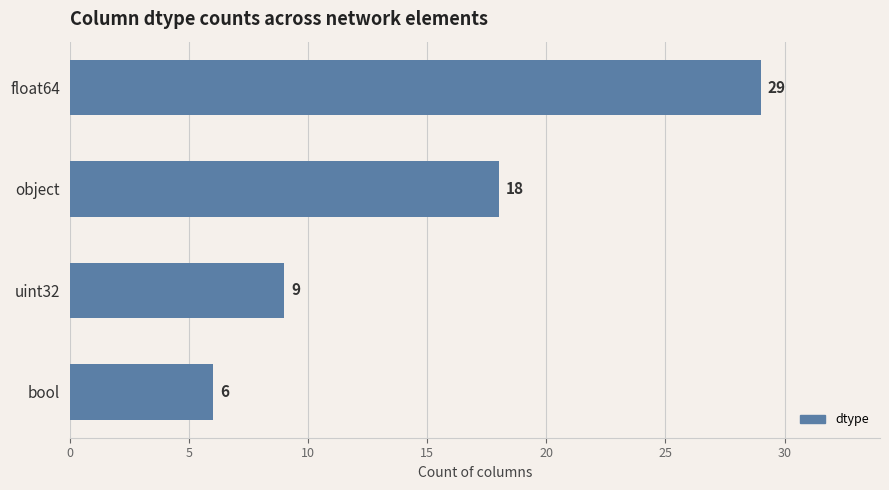

What is the change in value from object to bool?

-12